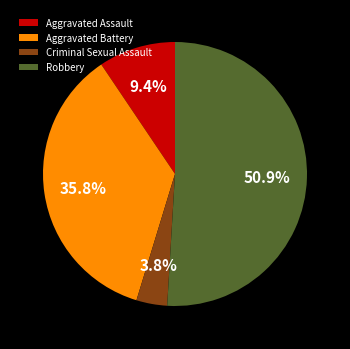

Which slice represents more than half of the pie?

Robbery